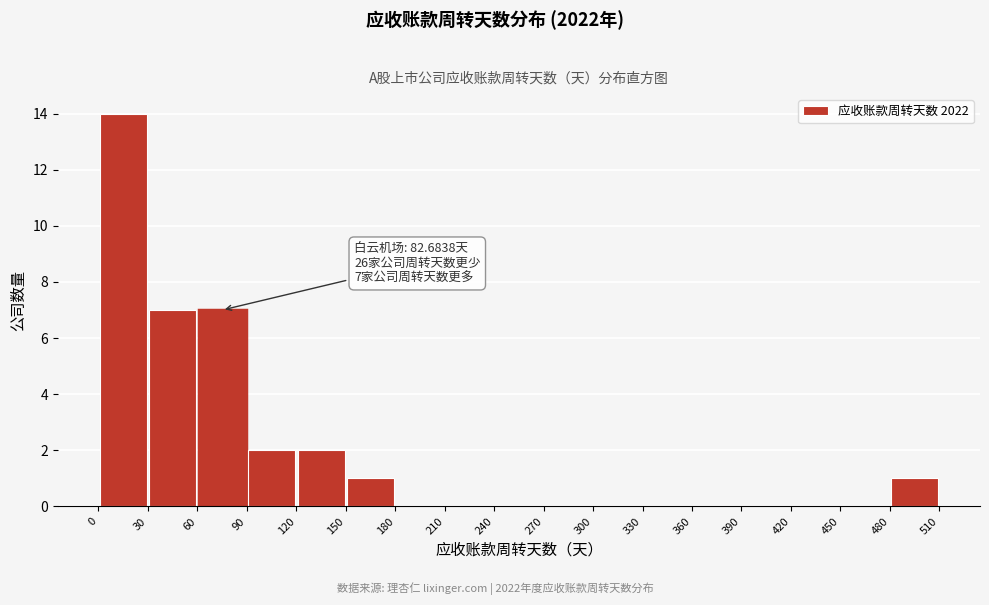

Which range on the x-axis has the tallest bar?

0 to 30